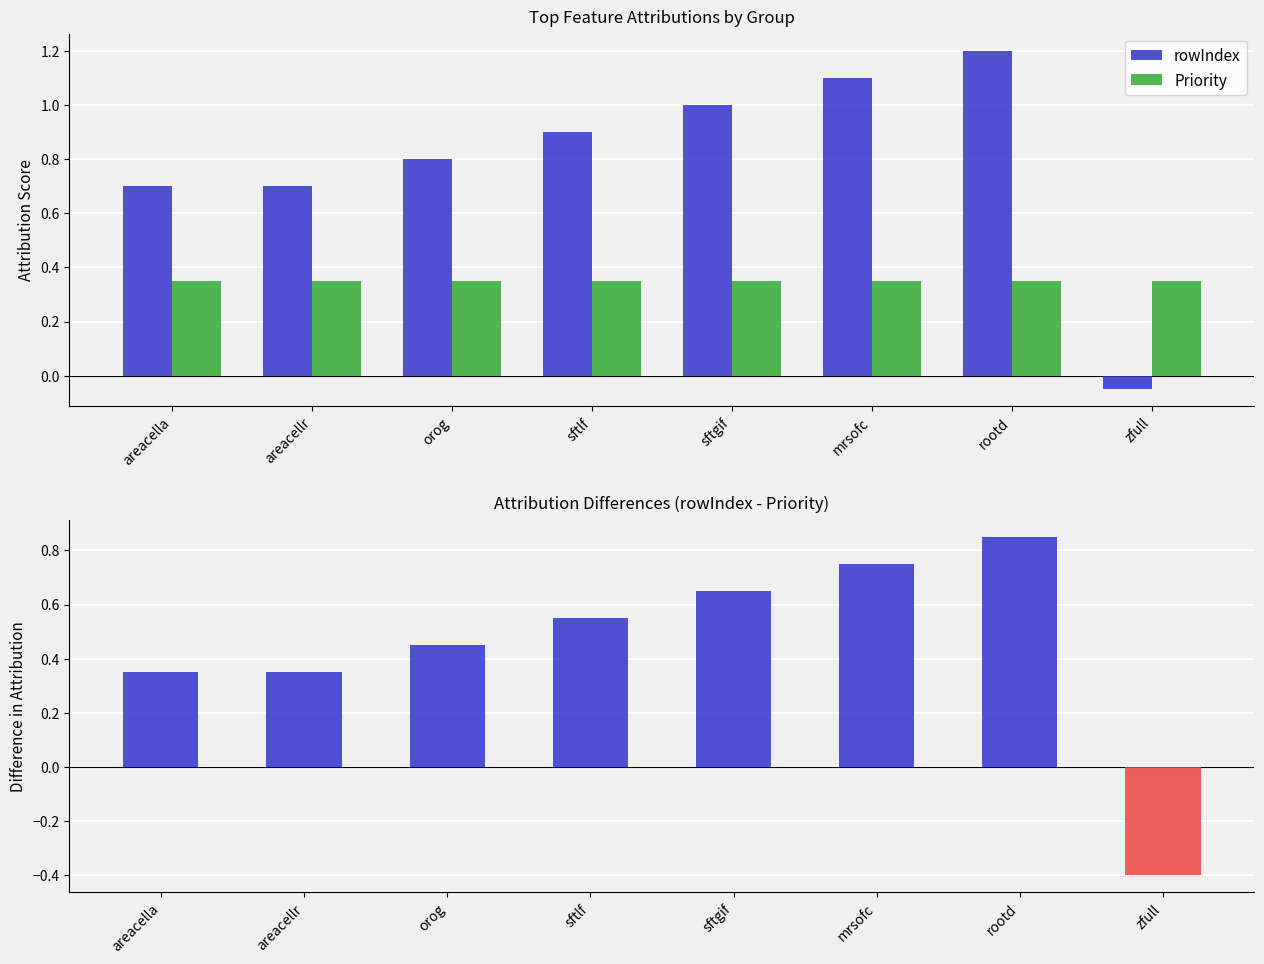

Count the number of categories in the chart.

8